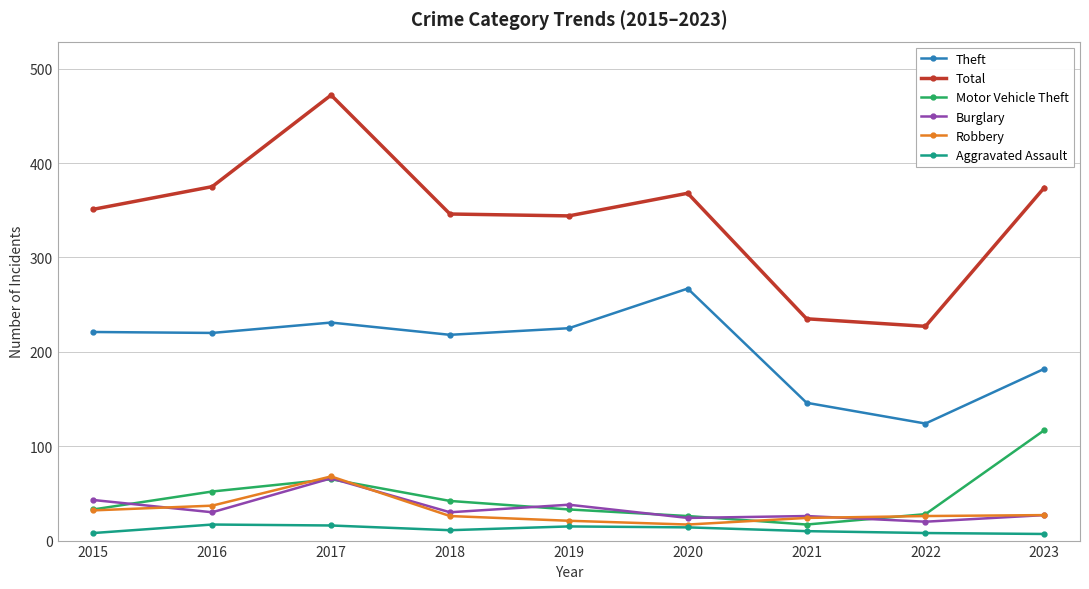

What is the total value across all series at 2017?

918